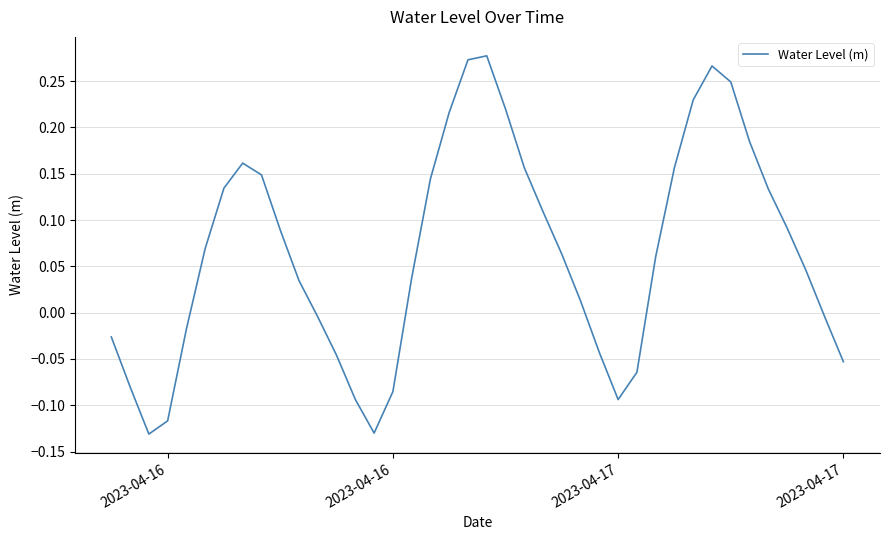

How many positive values are there?

25